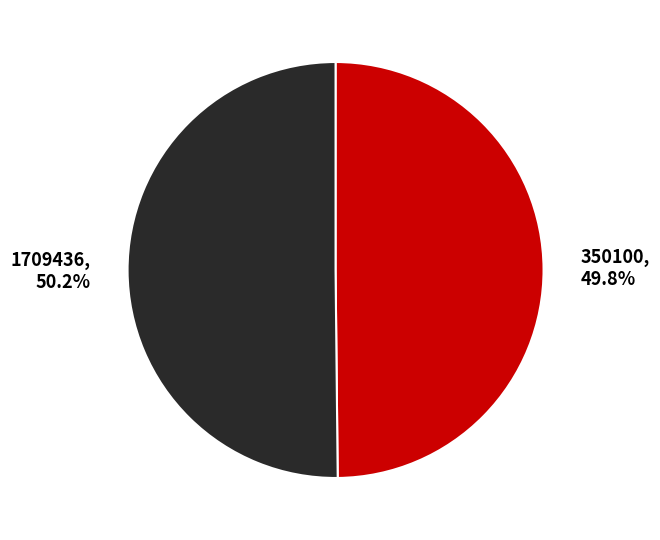

Approximately how many times larger is the value at 350100, 49.8% compared to 1709436, 50.2%?

1.0